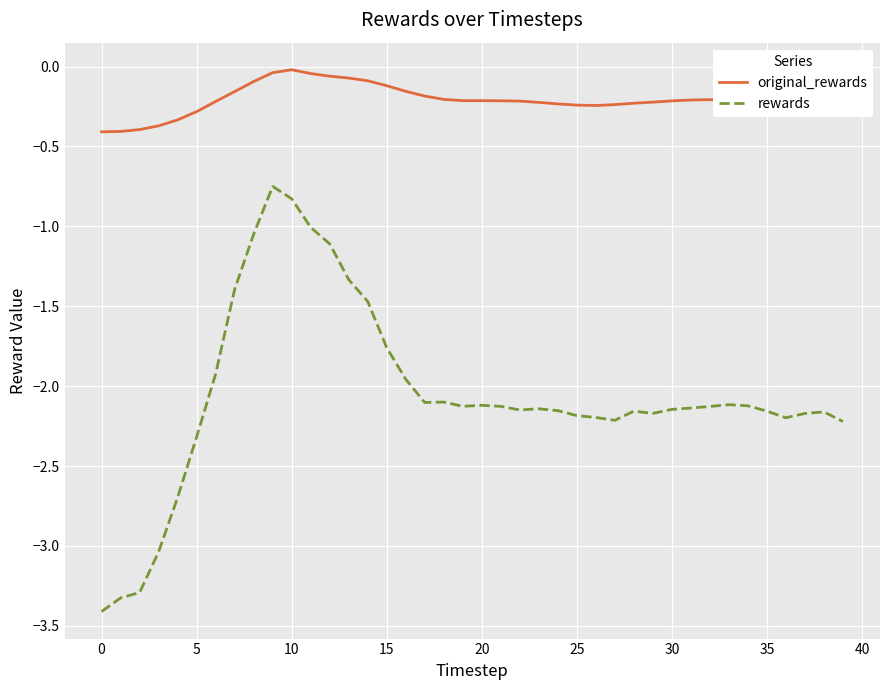

Which series has the widest spread of values?

rewards